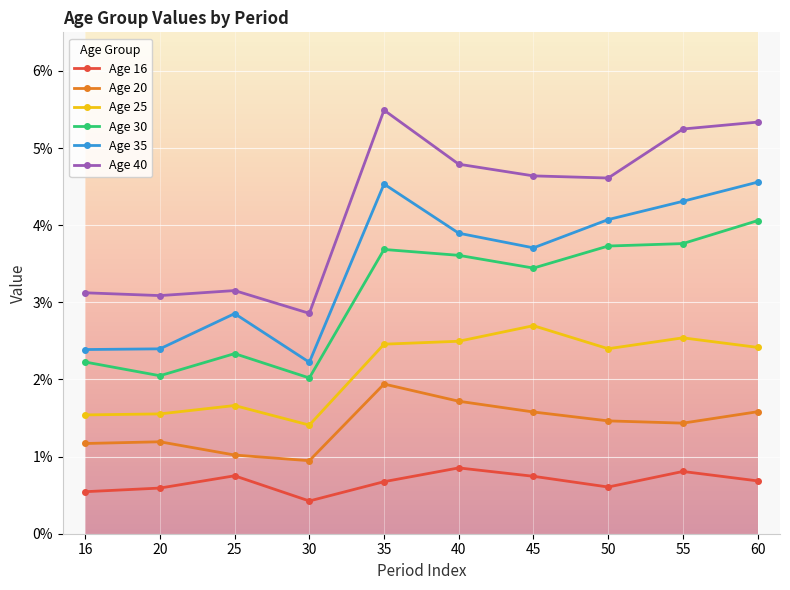

Rank the series by their maximum value, from highest to lowest.

Age 40, Age 35, Age 30, Age 25, Age 20, Age 16